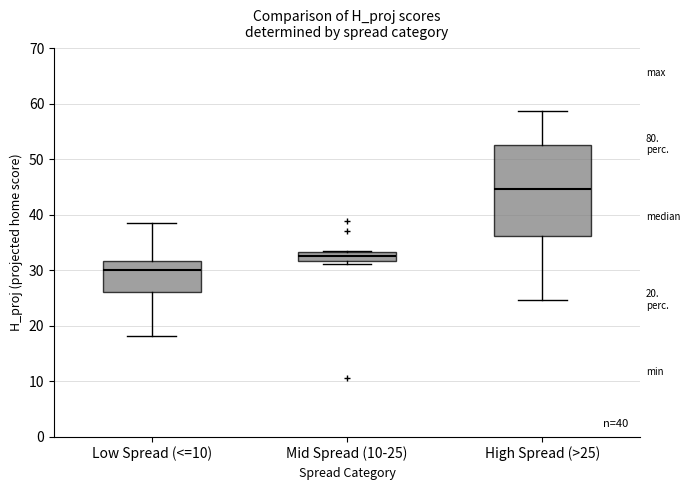

Which box has the lowest median line?

Low Spread (<=10)